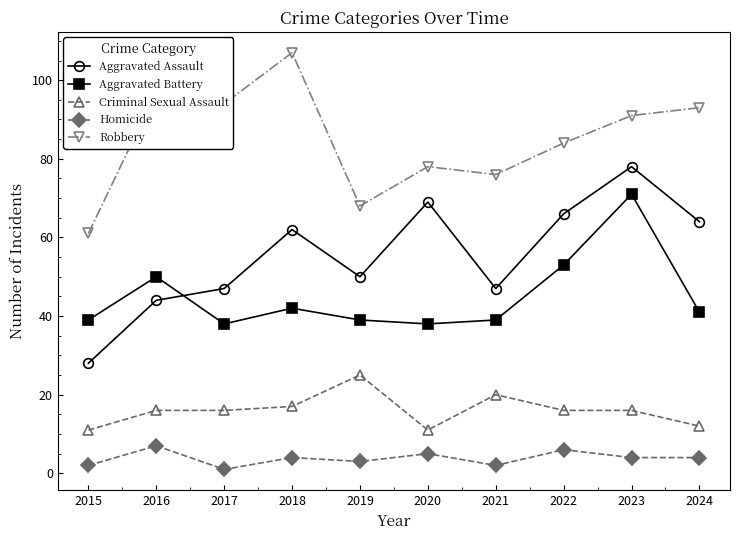

Reading left to right, what are all the values shown in this chart?

Aggravated Assault: 28	44	47	62	50	69	47	66	78	64
Aggravated Battery: 39	50	38	42	39	38	39	53	71	41
Criminal Sexual Assault: 11	16	16	17	25	11	20	16	16	12
Homicide: 2	7	1	4	3	5	2	6	4	4
Robbery: 61	97	94	107	68	78	76	84	91	93